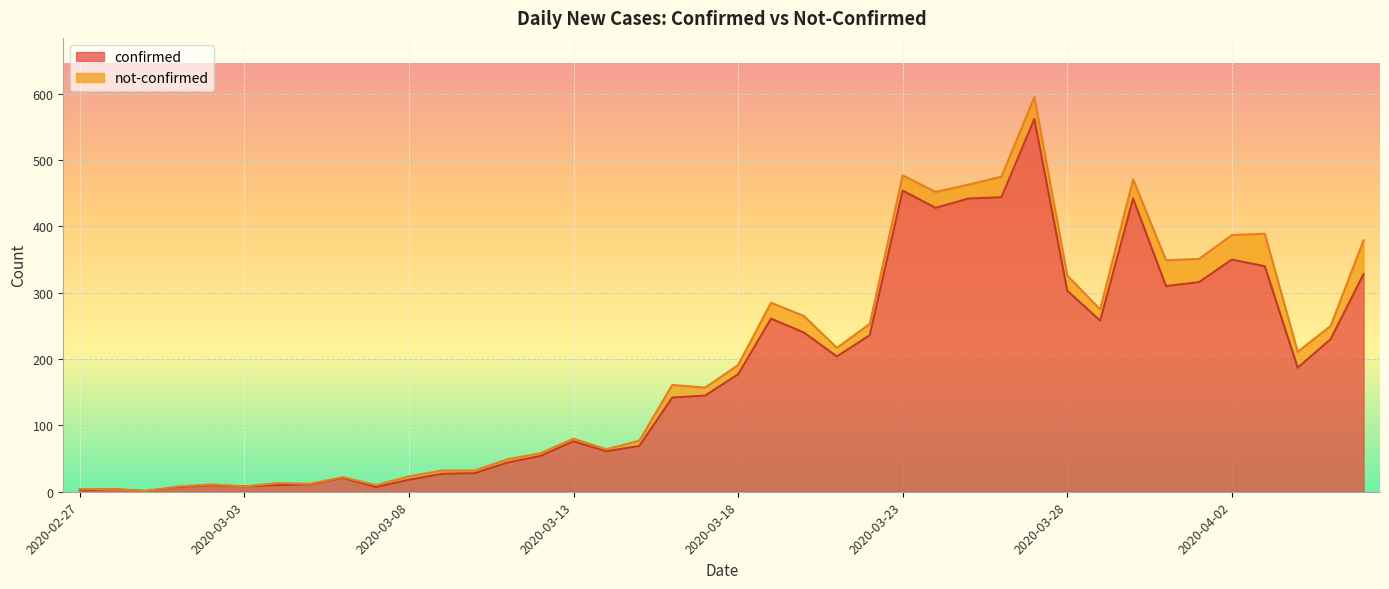

Reading right to left, extract all data points from this chart.

328	230	187	340	350	316	310	442	258	303	562	444	442	428	454	236	204	240	261	177	145	142	69	61	76	54	44	28	27	18	7	21	11	10	8	10	7	1	4	2